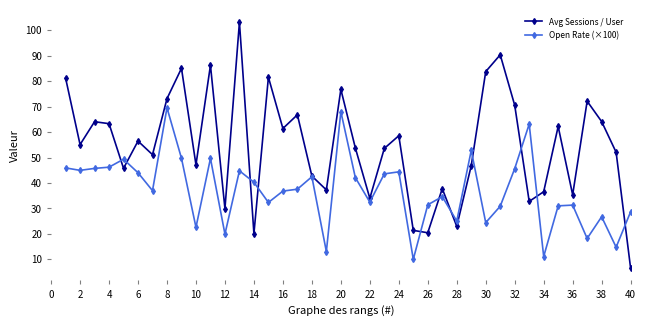

Which series has the largest range (max minus min)?

Avg Sessions / User